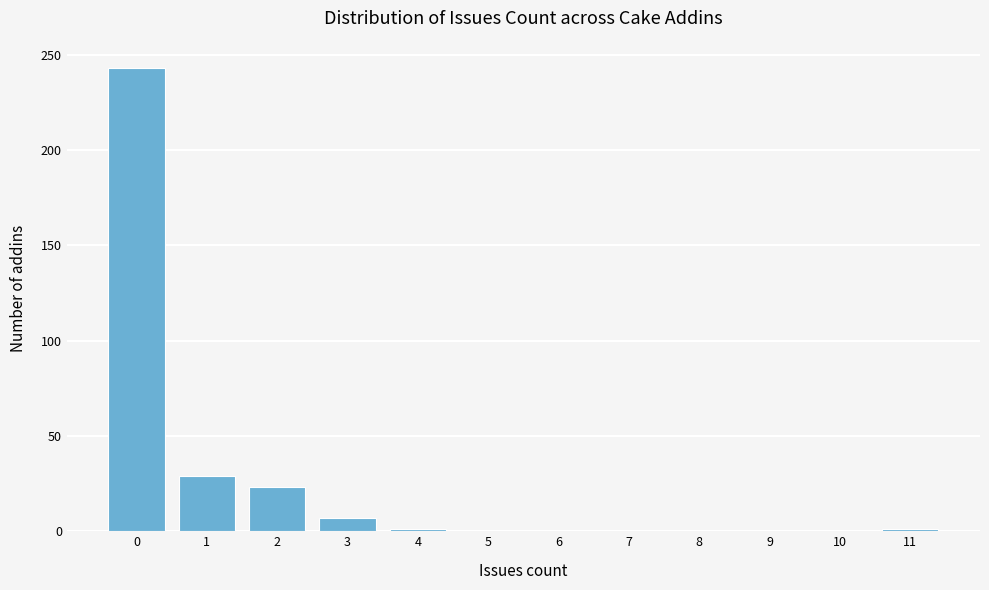

What is the maximum value shown in the chart?

243